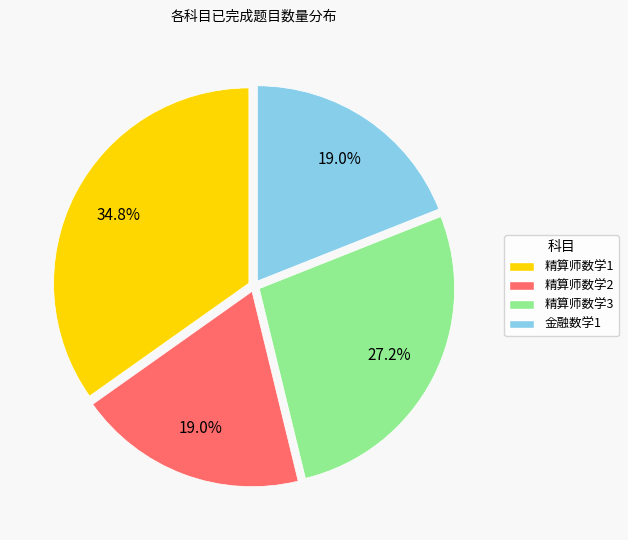

Approximately how many times larger is the value at 精算师数学2 compared to 精算师数学1?

0.5